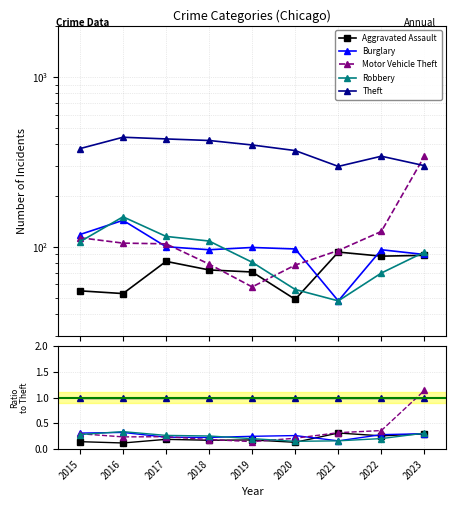

True or false: Motor Vehicle Theft has a value of 0.2 at 2021.

False